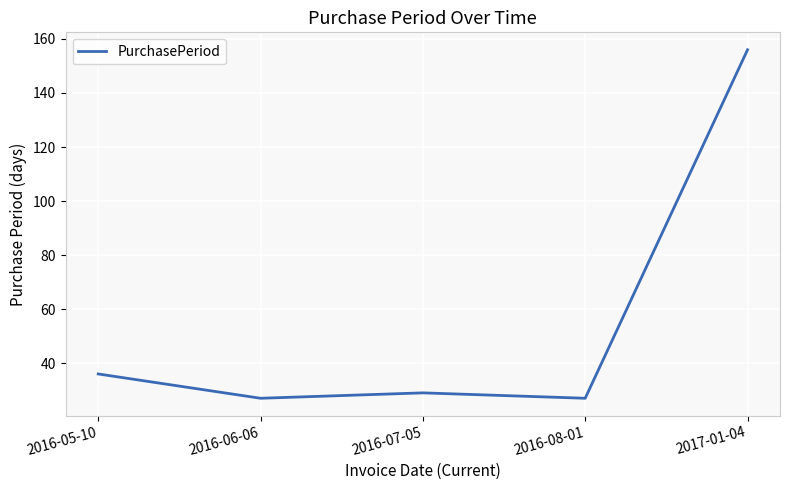

True or false: the data has more than 1 interior local peaks.

False